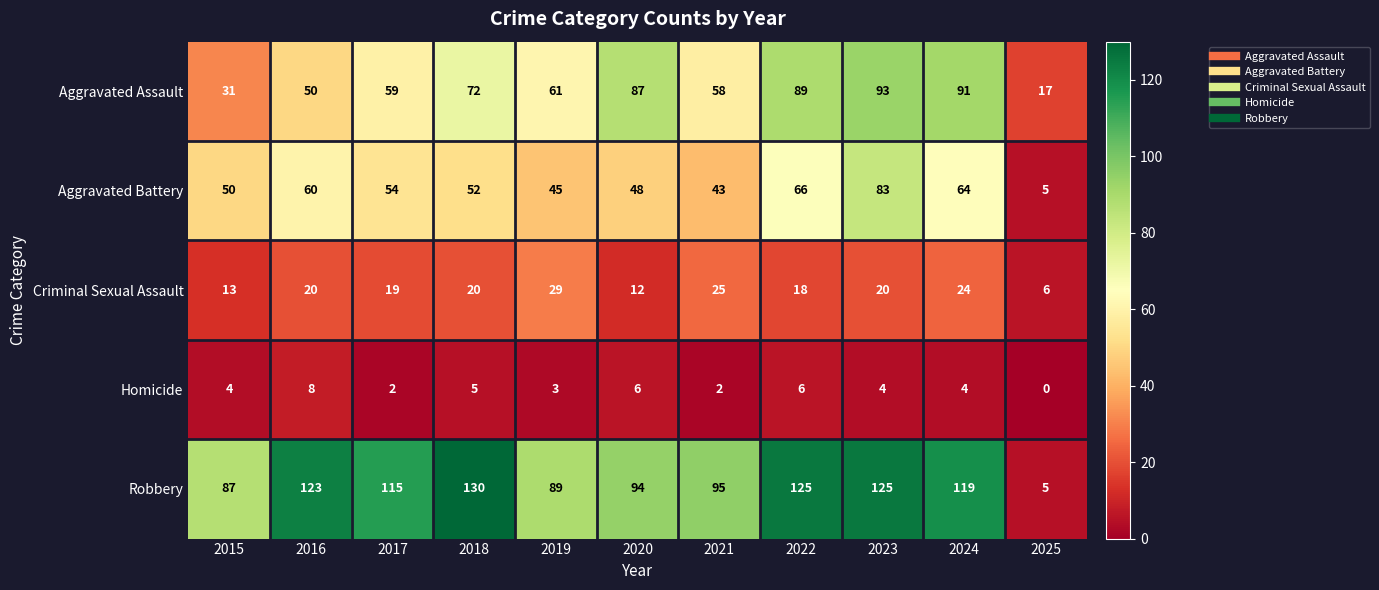

The Aggravated Assault series shows 31 at 2016. True or false?

False